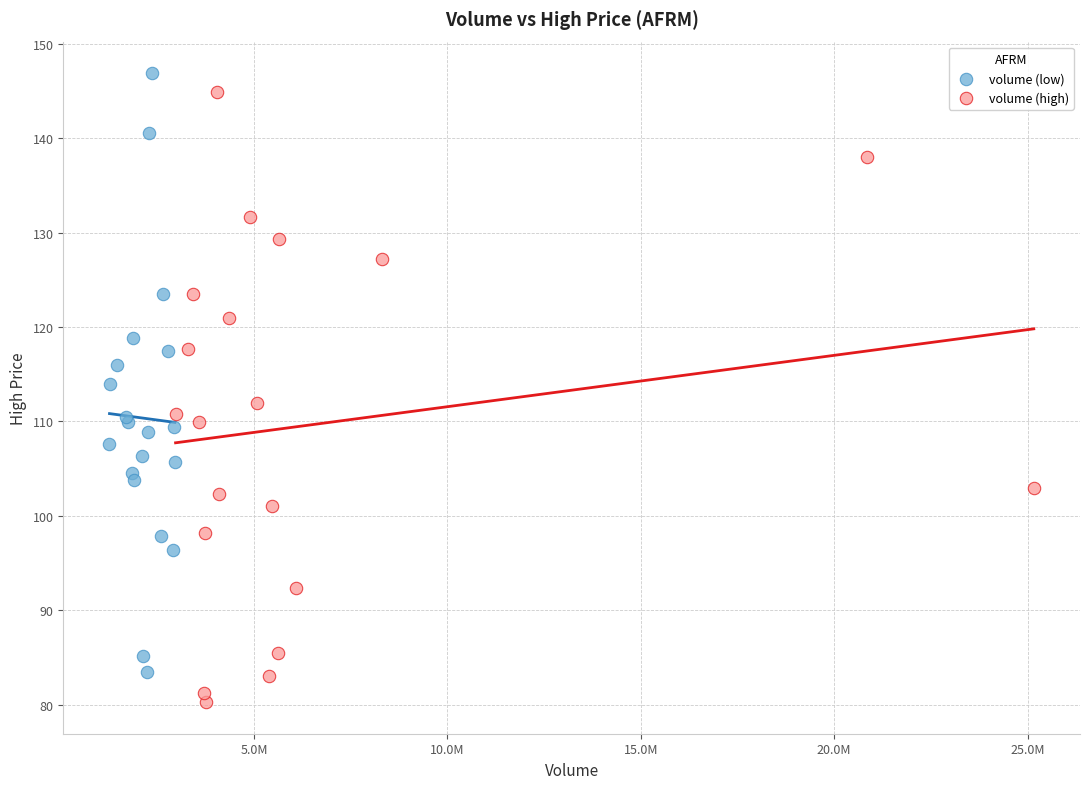

Which series reaches the maximum Y coordinate?

volume (low)